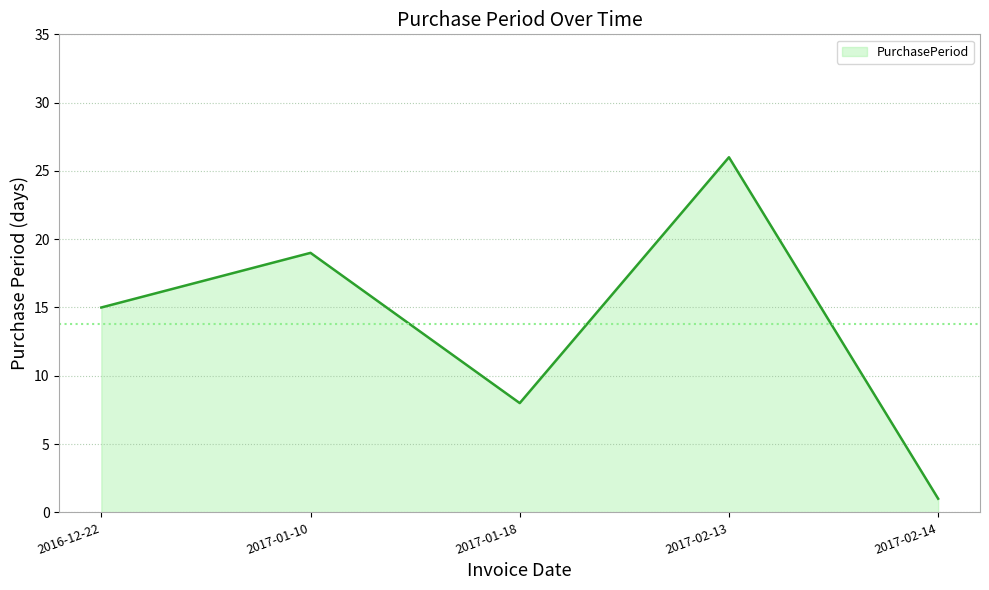

What is the sum of the values at 2016-12-22 and 2017-02-14?

16